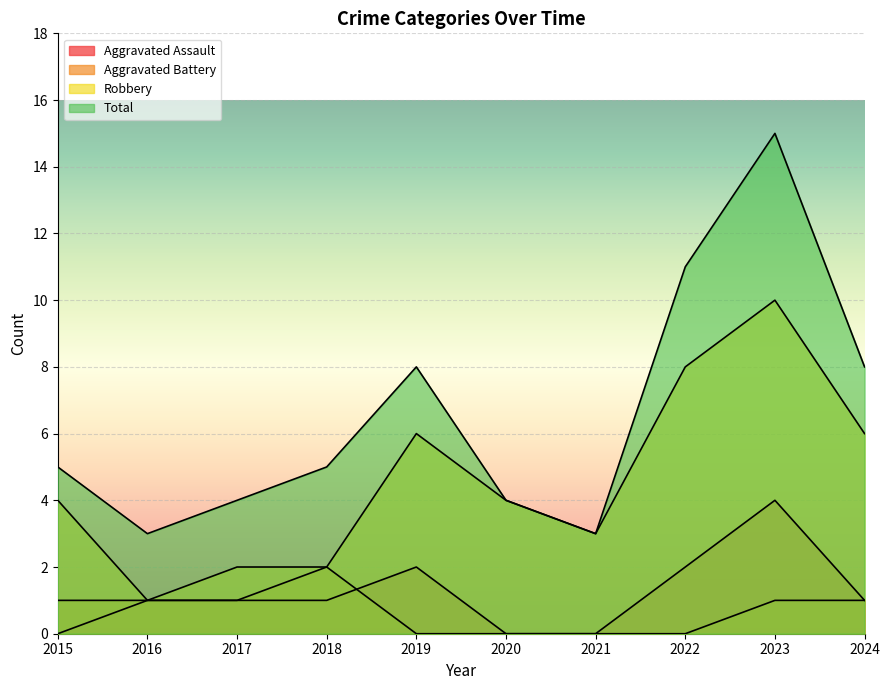

The value of Total at 2016 is 2. True or false?

False